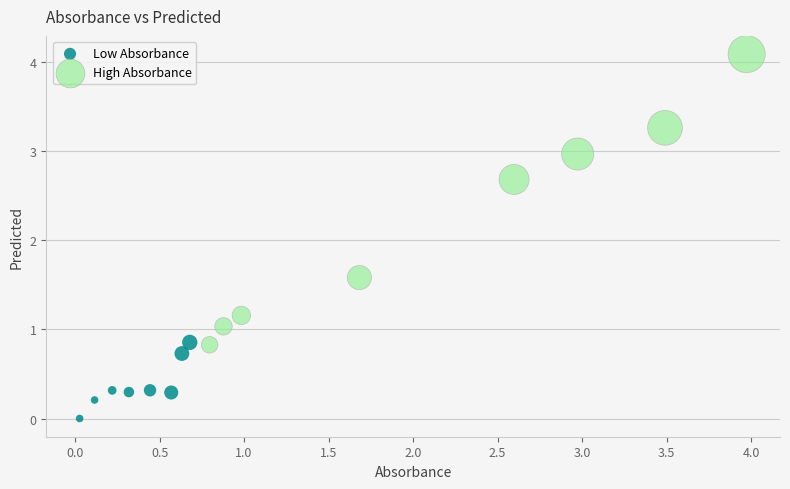

Which series reaches the minimum Y coordinate?

Low Absorbance